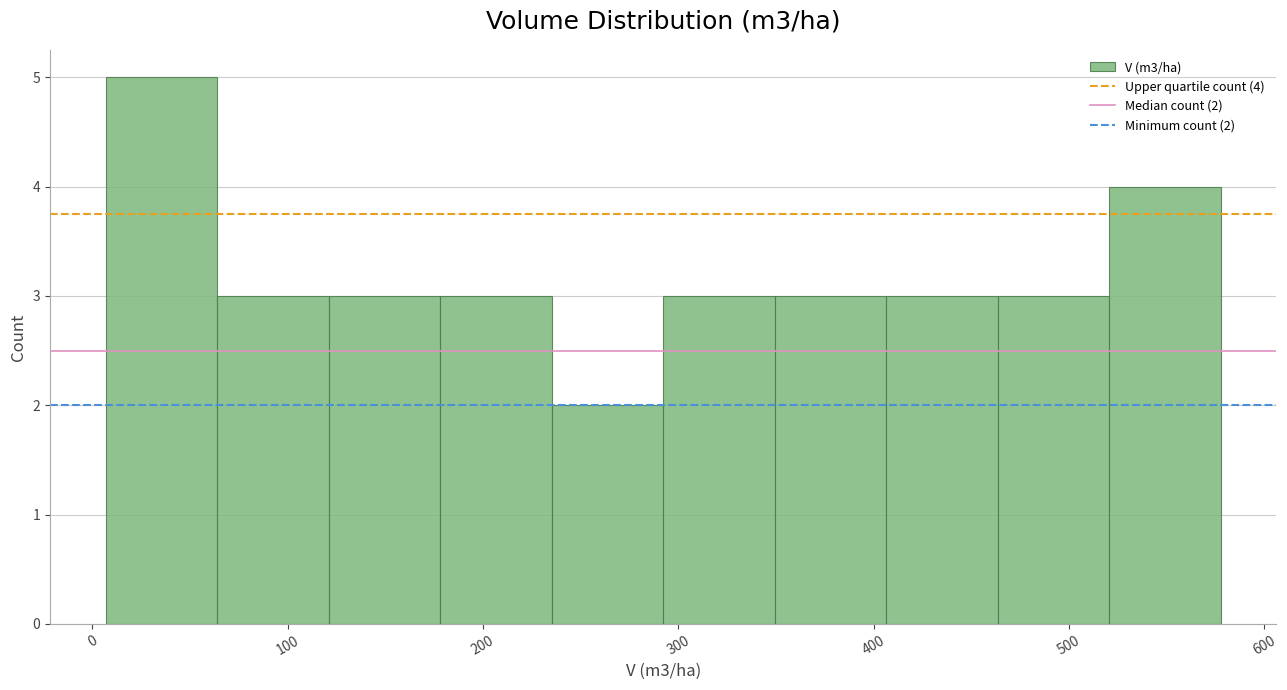

Which range on the x-axis has the tallest bar?

10 to 60